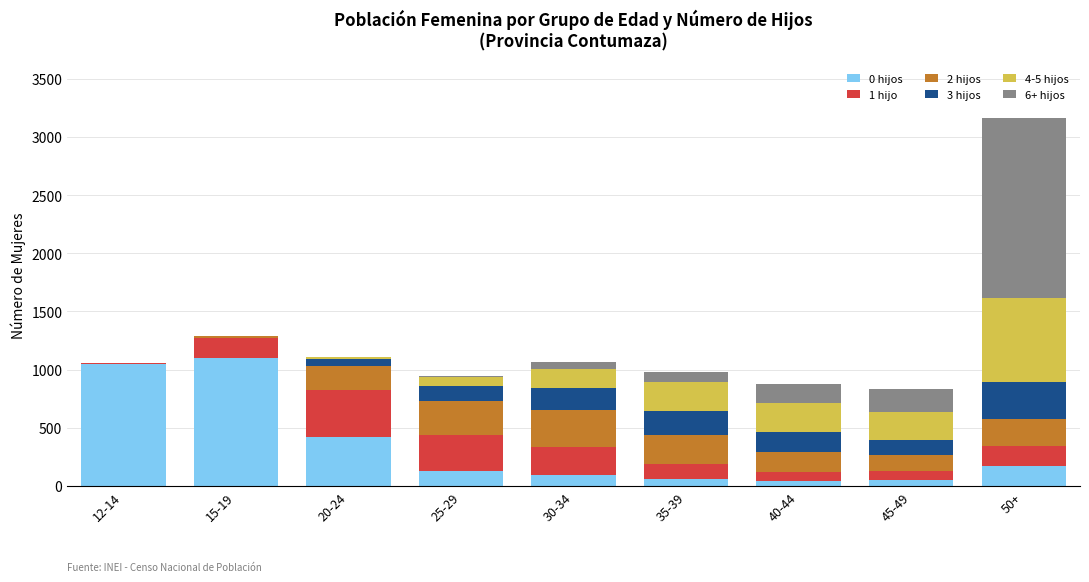

At which category is the sum across all series the highest?

50+